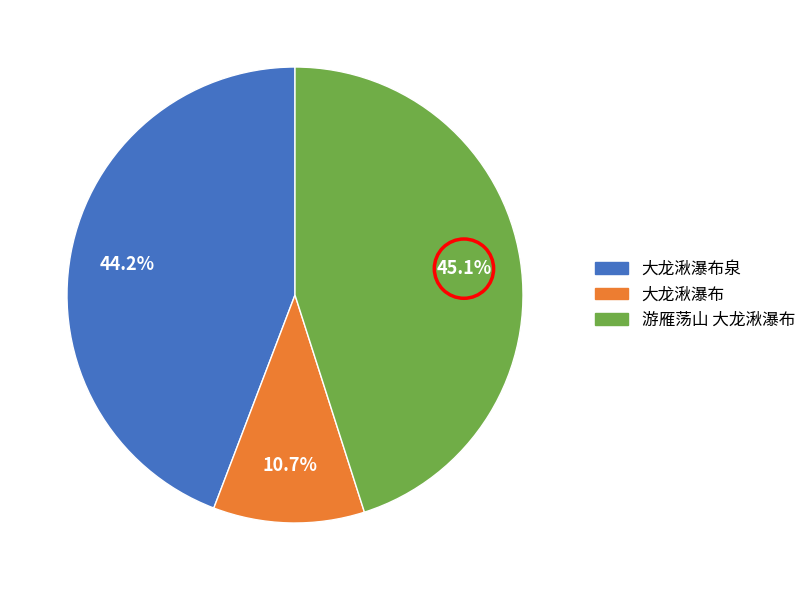

Is there any slice that represents more than half of the pie?

No